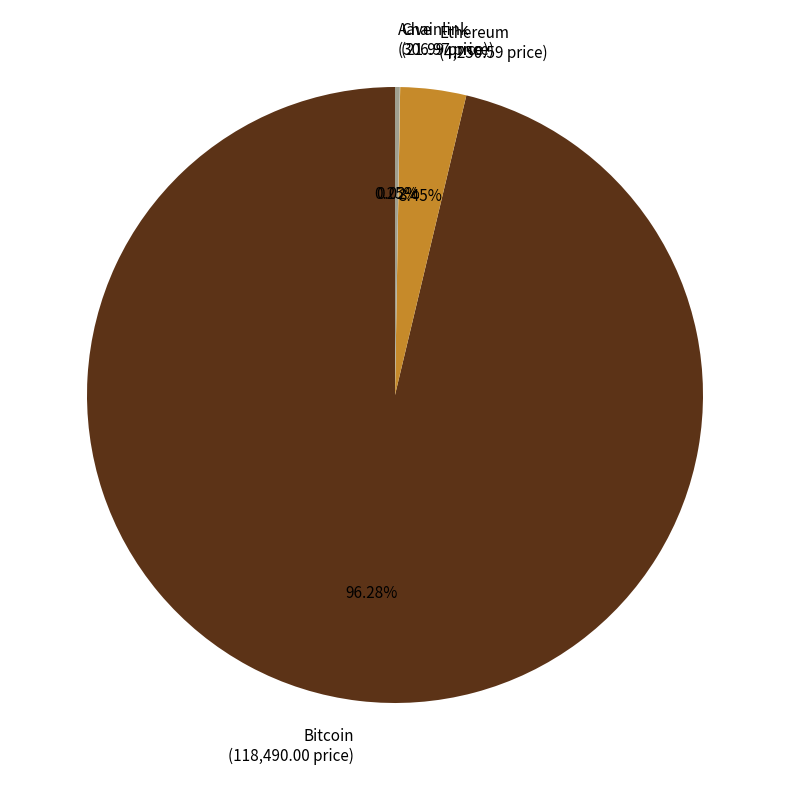

To the nearest percent, what is the difference between the largest and smallest slice percentages?

96%